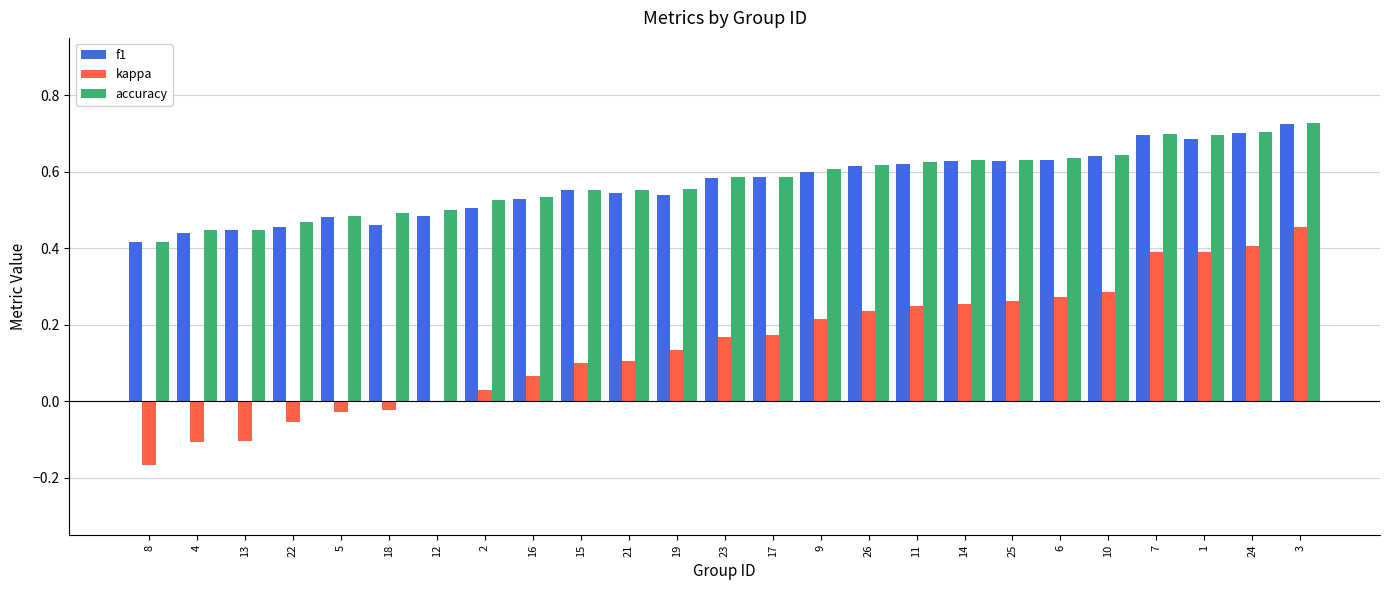

Which series changed the most between 8 and 21?

kappa